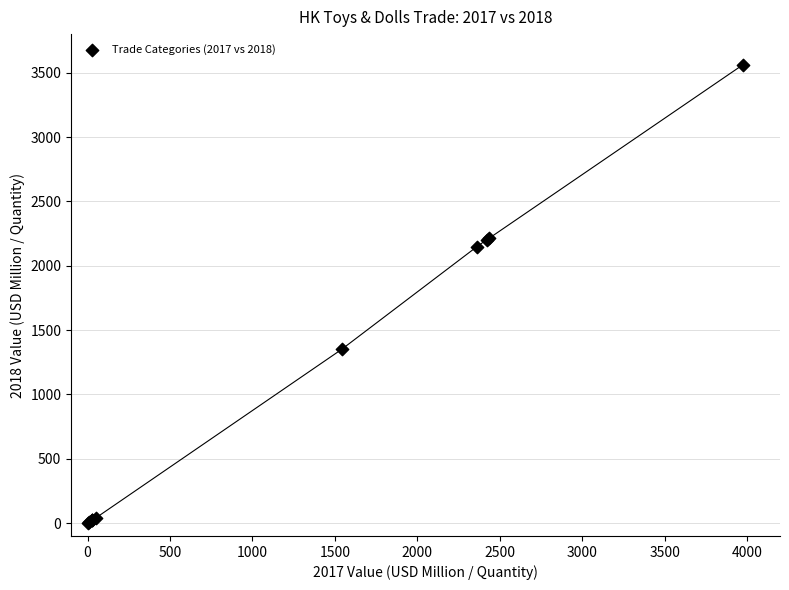

What Y value in the scatter plot is closest to 1781?

2149.4